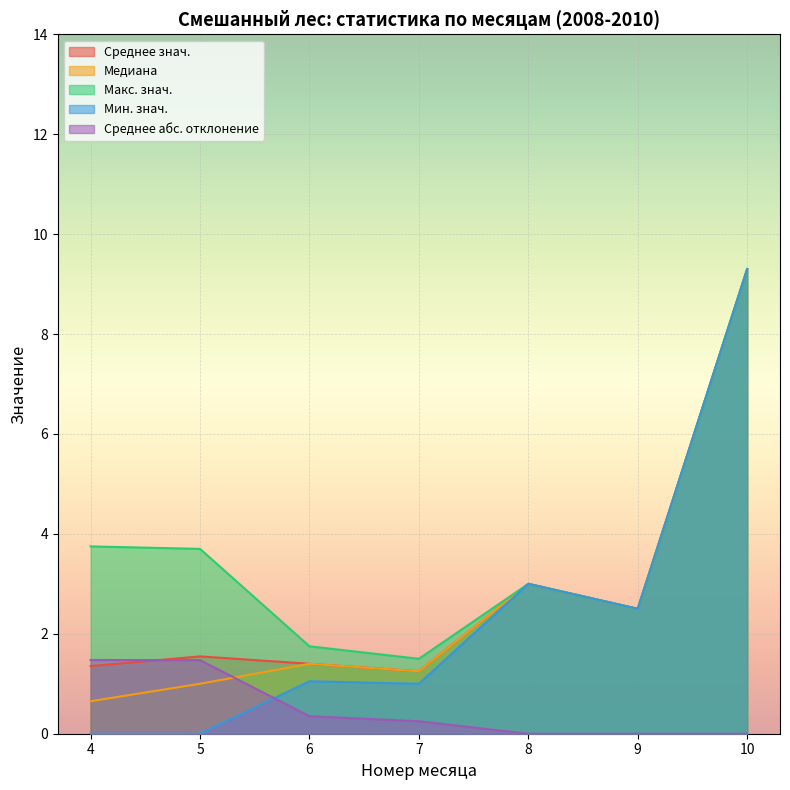

How many times do Медиана and Среднее знач. cross each other?

1